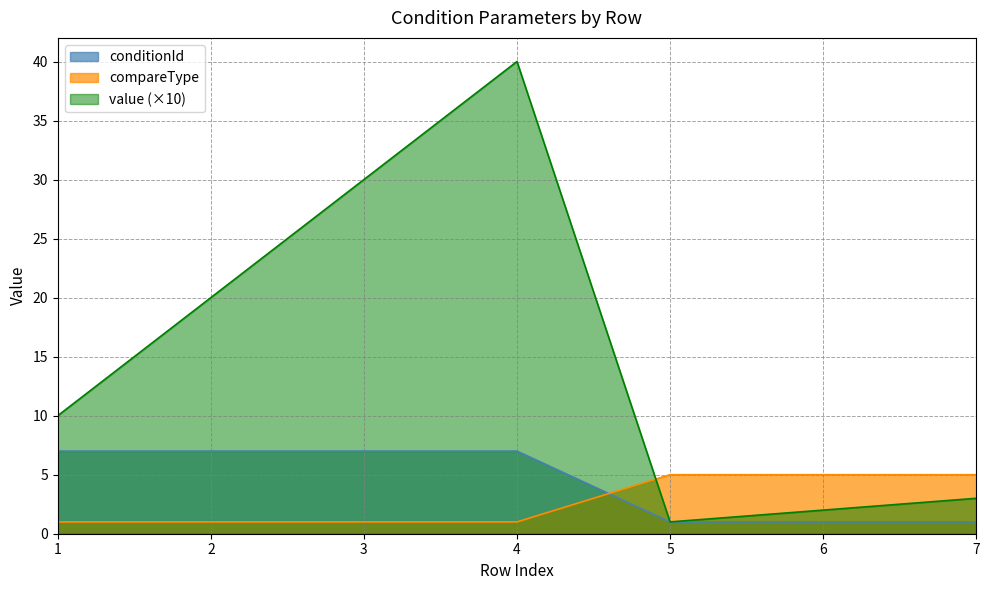

What is the value of the conditionId point at the 4th from the left?

7